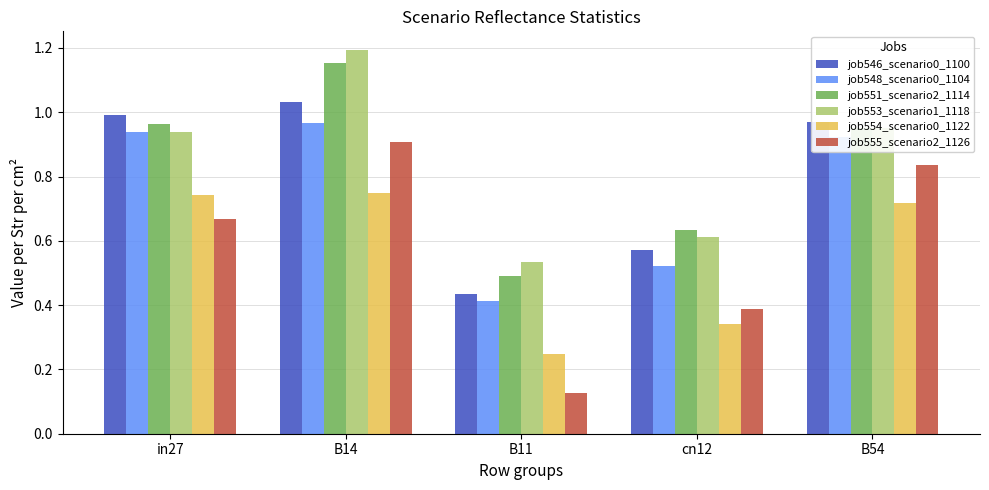

The value of job548_scenario0_1104 at B11 is 0.3. True or false?

False